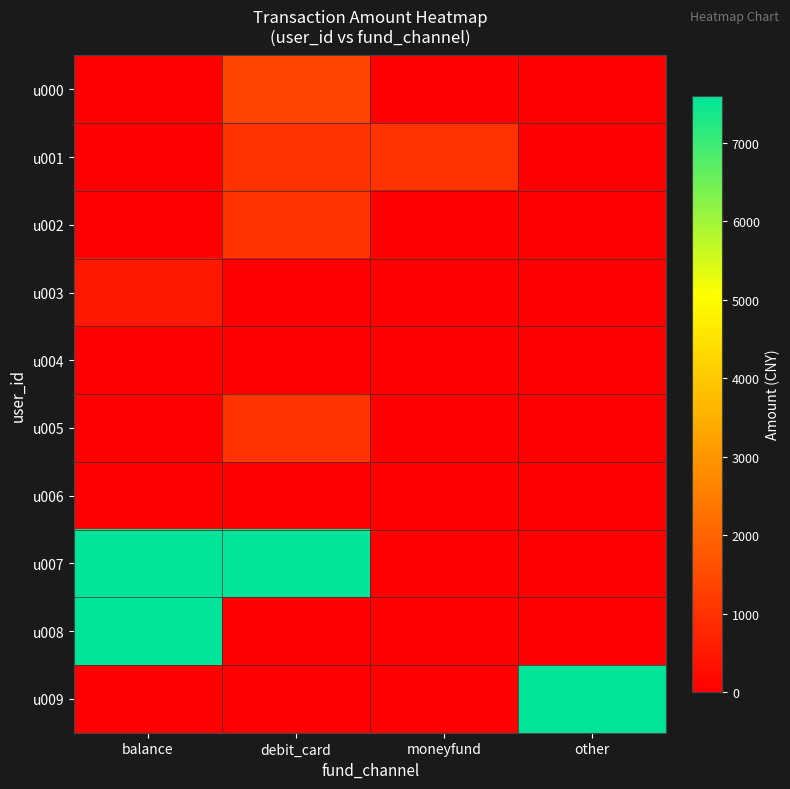

Between balance and other, which series saw the biggest shift?

u007